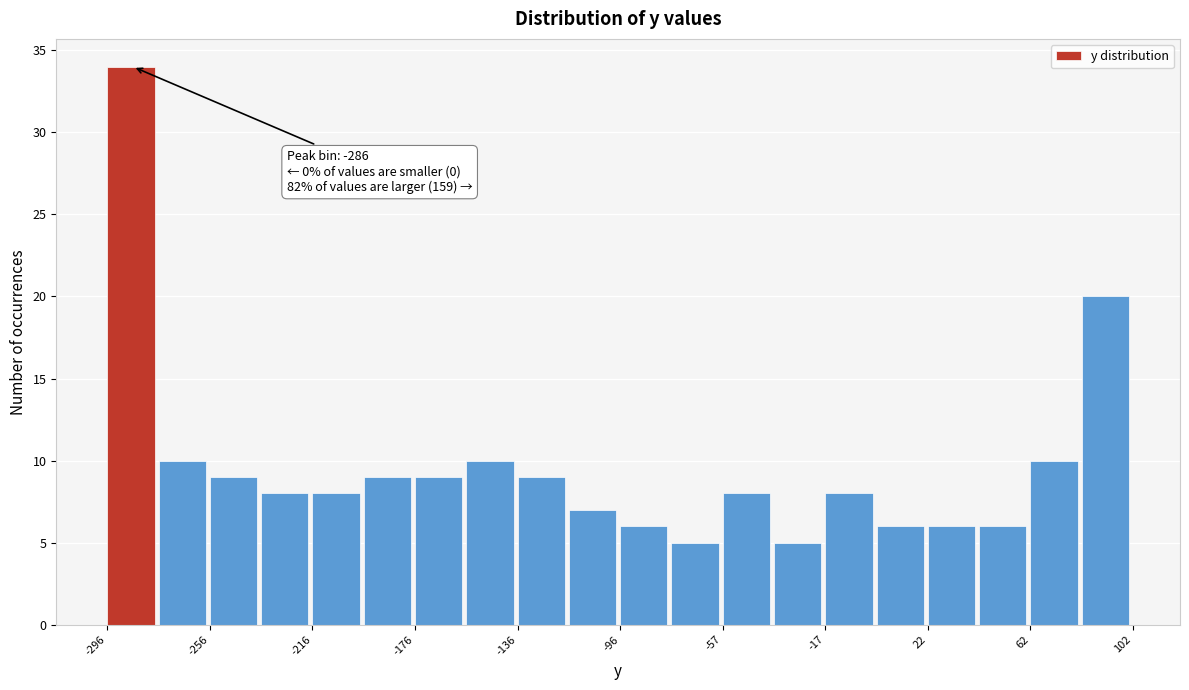

Read against the x-axis, roughly where is the centre of the tallest bar?

-285